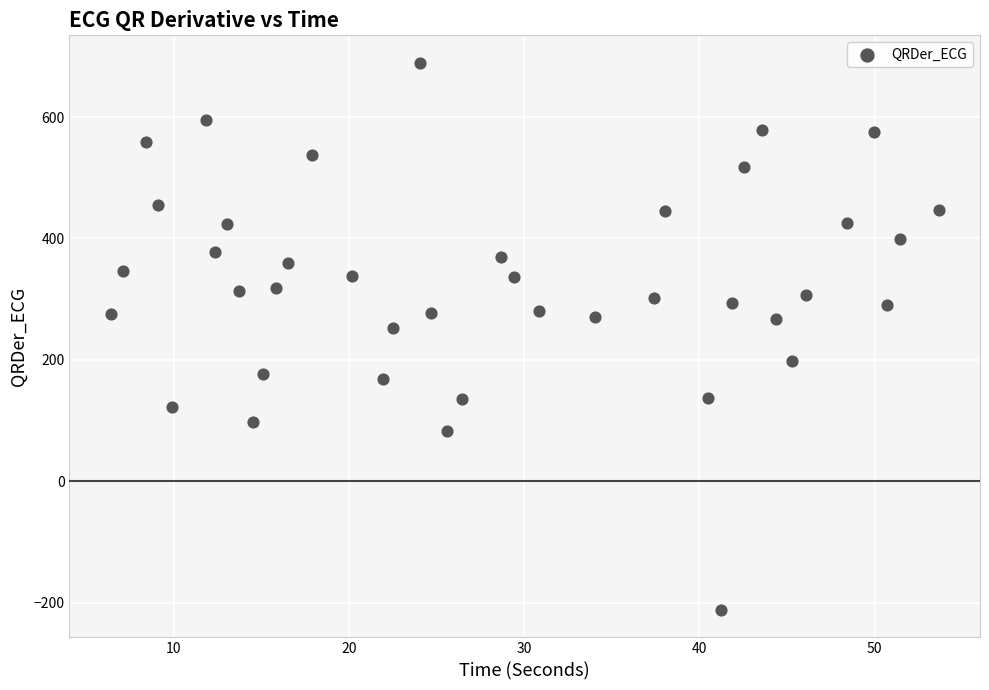

What Y value in the scatter plot is closest to 238?

251.9